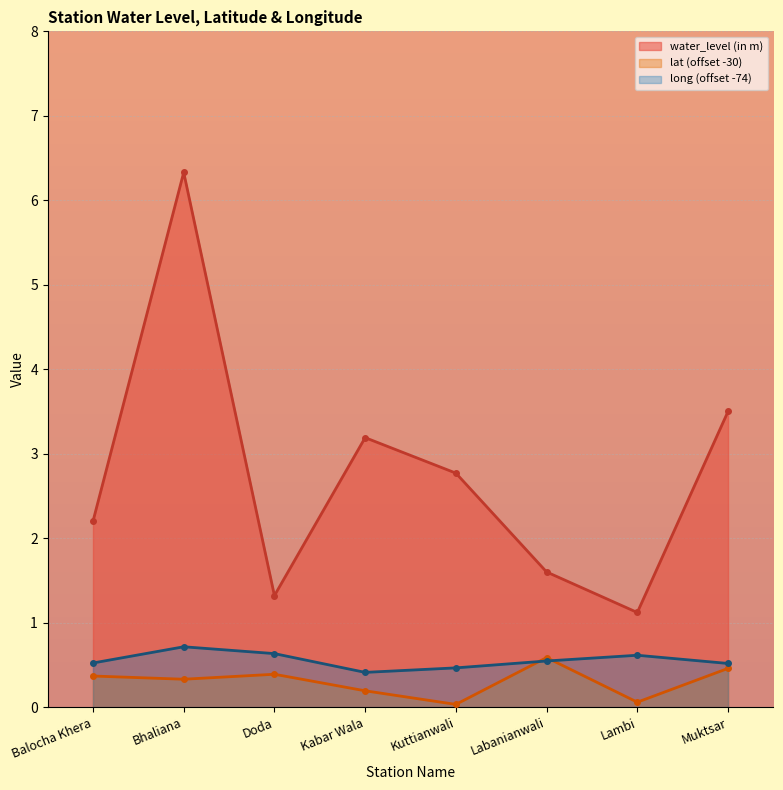

Reading left to right, list all the values displayed in this chart.

water_level (in m): 2.2	6.3	1.3	3.2	2.8	1.6	1.1	3.5
lat: 0.4	0.3	0.4	0.2	0.0	0.6	0.1	0.5
long: 0.5	0.7	0.6	0.4	0.5	0.5	0.6	0.5